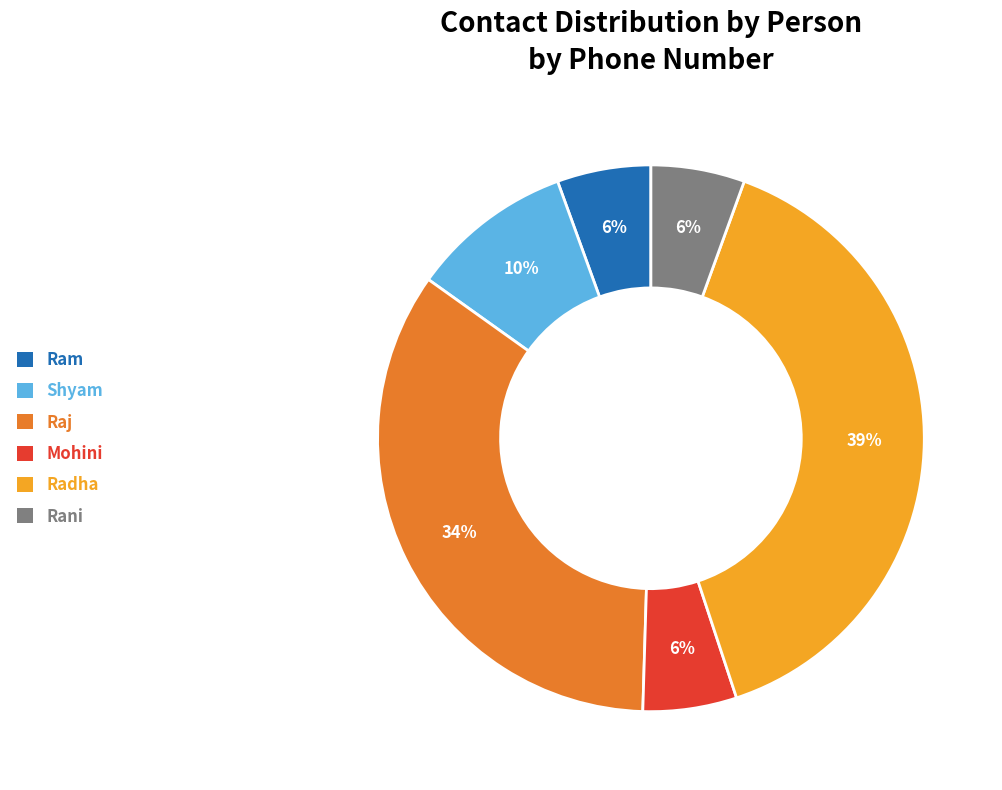

What is the largest slice in the pie chart?

Radha